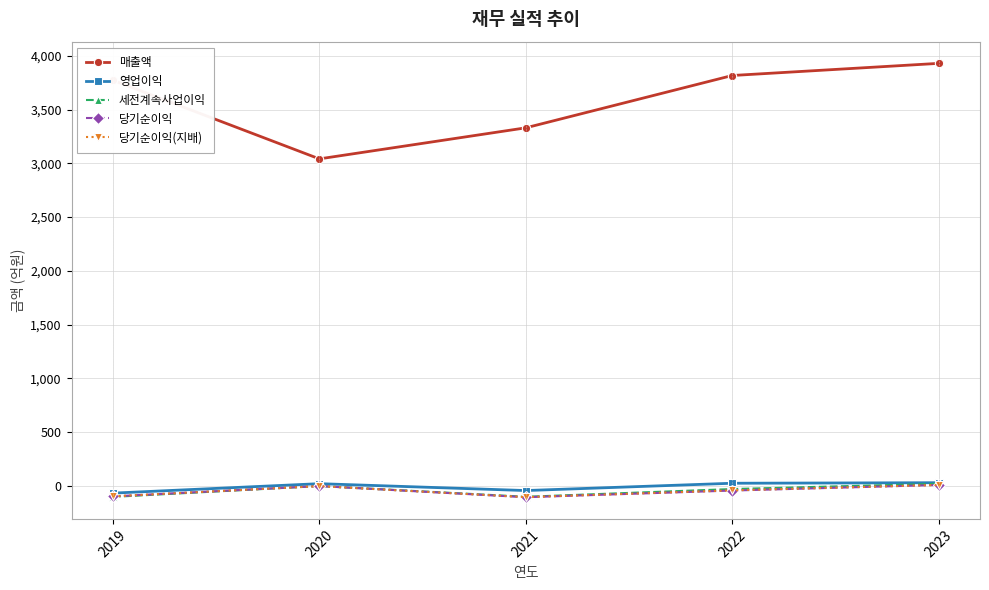

True or false: 세전계속사업이익 and 매출액 cross at least once.

False